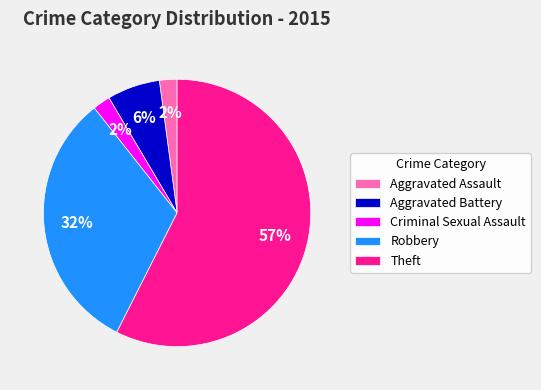

How many slices are in this pie chart?

5